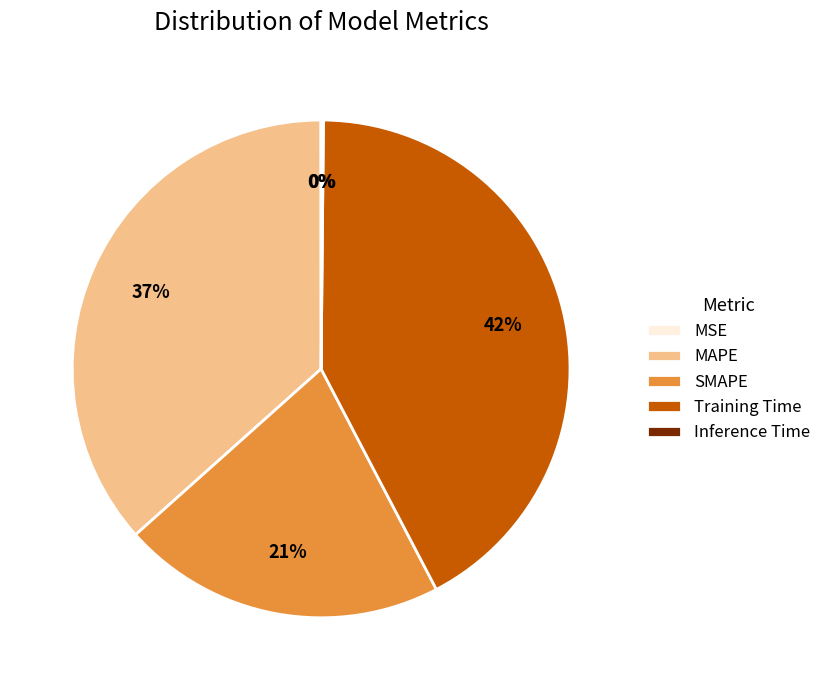

Does any single category account for the majority?

No